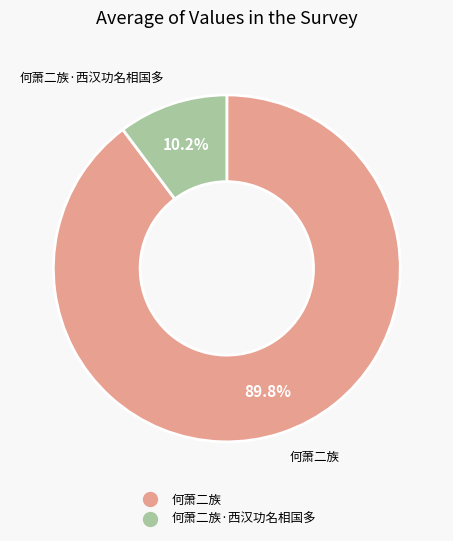

Is there a majority slice in this chart?

Yes